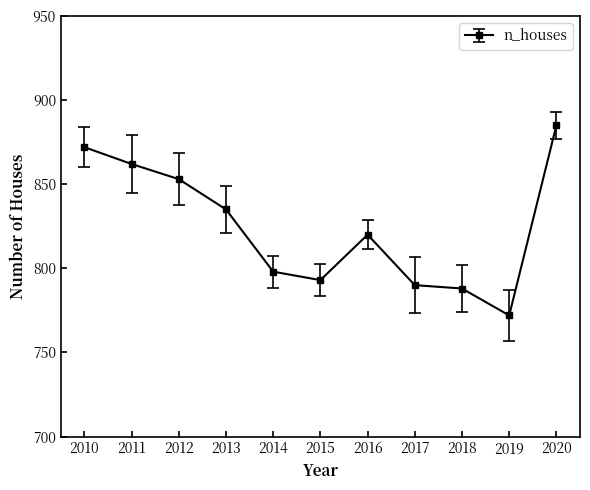

Rank the categories by value from highest to lowest.

2020, 2010, 2011, 2012, 2013, 2016, 2014, 2015, 2017, 2018, 2019